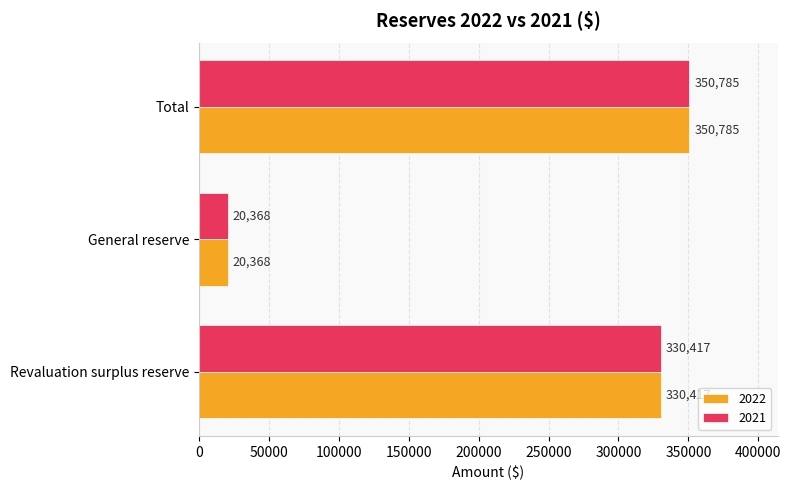

What is the sum of the 2022 values at General reserve and Revaluation surplus reserve?

350785